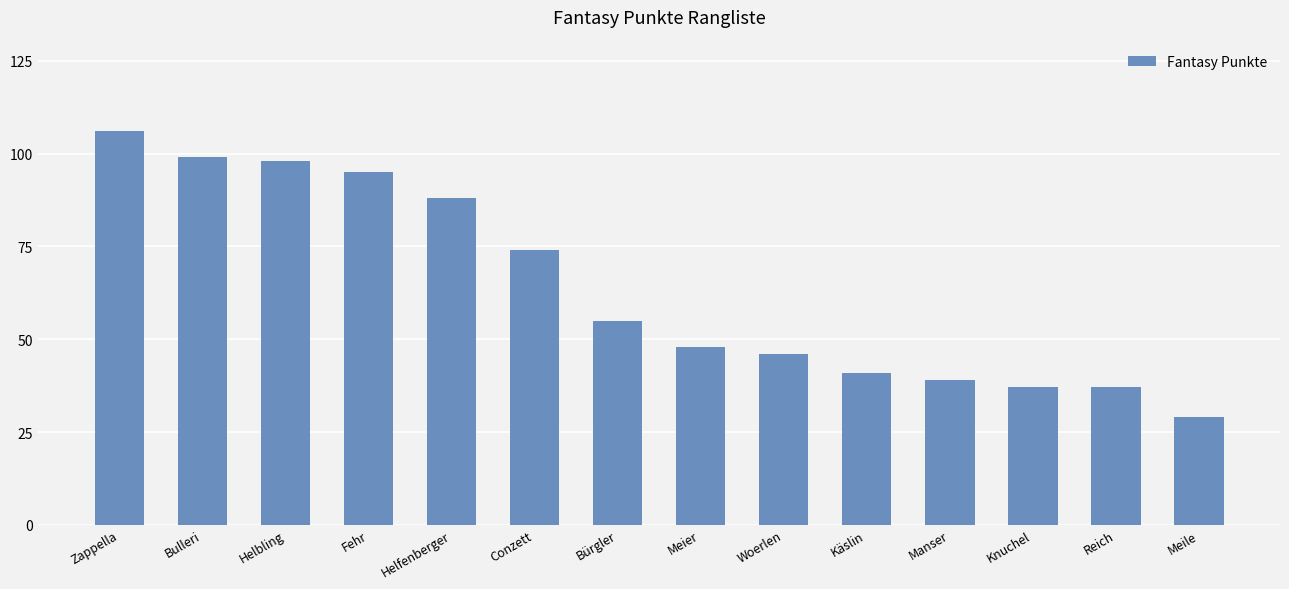

Count the number of data series in this chart.

1